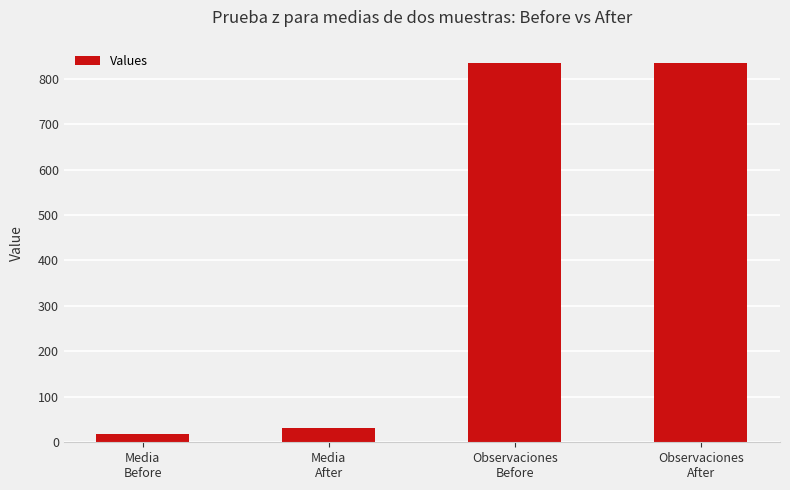

What is the maximum value shown in the chart?

835.0